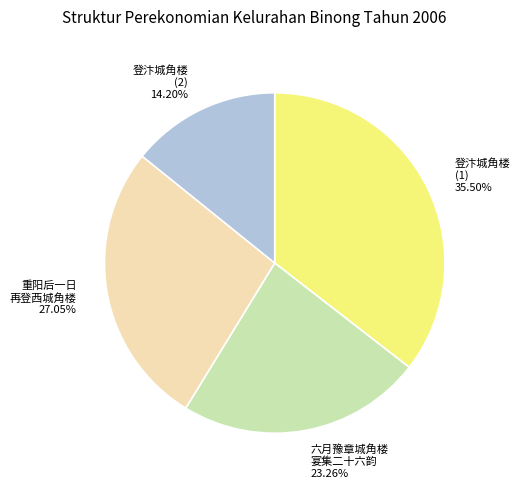

Does any single category account for the majority?

No